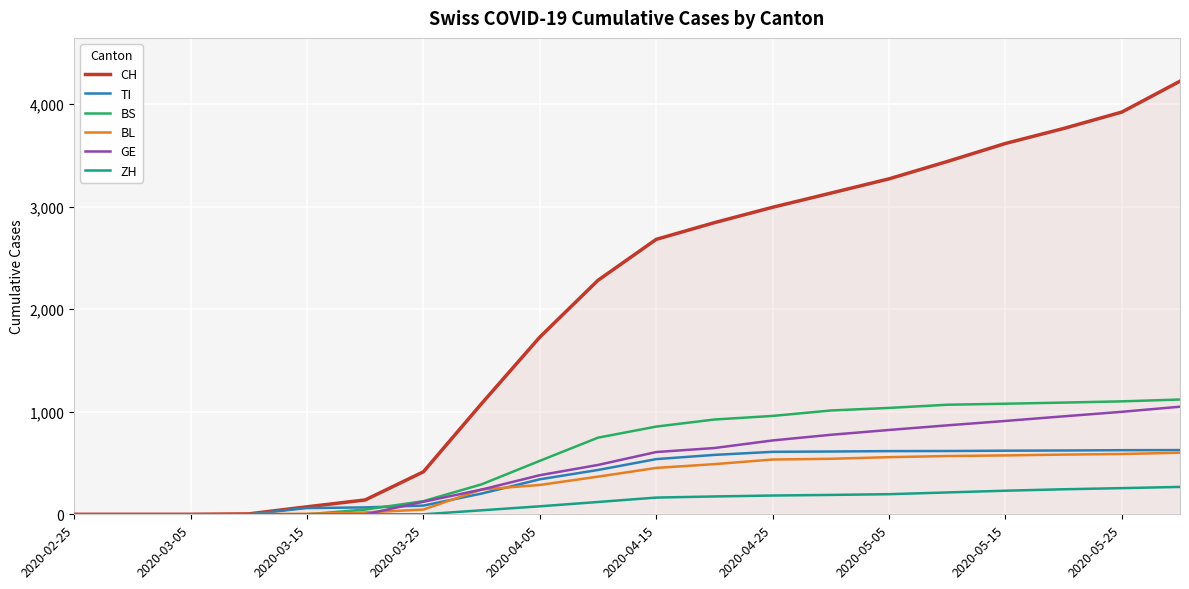

Which series has the widest spread of values?

CH